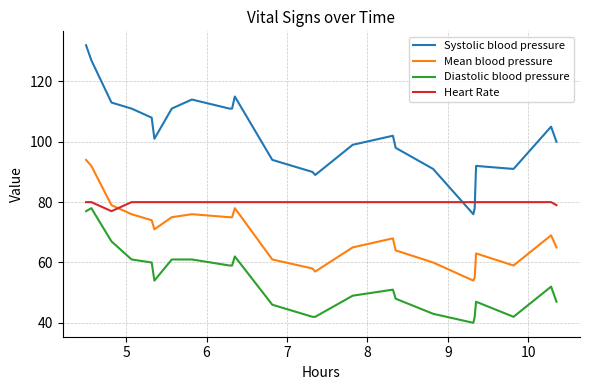

Which series has the largest range (max minus min)?

Systolic blood pressure